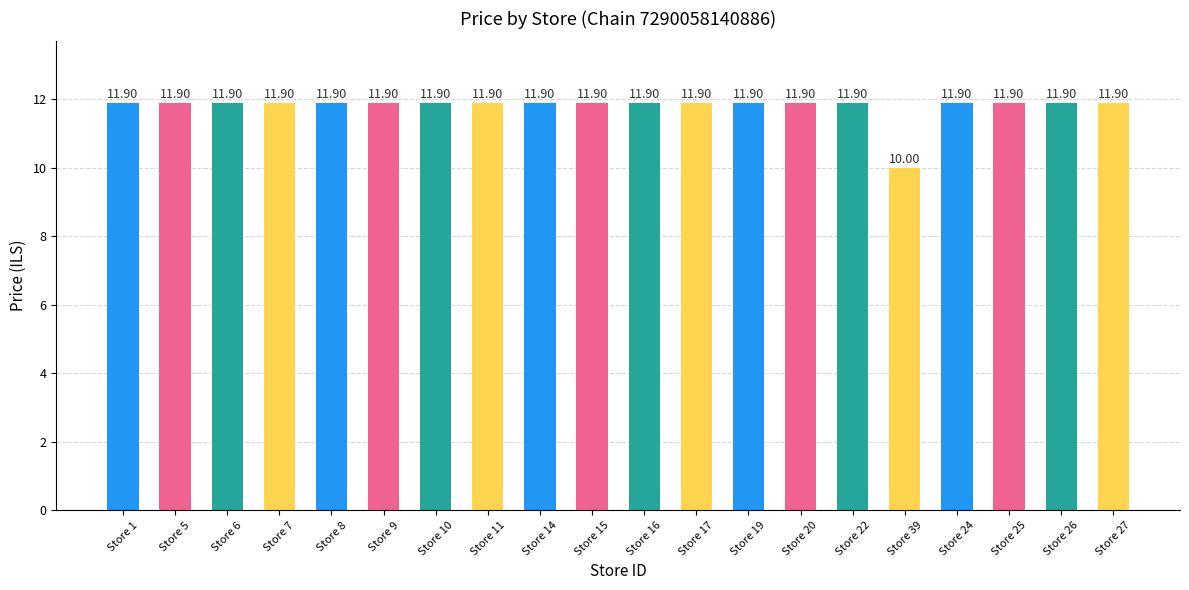

What is the label of the 3rd bar from the right?

Store 25